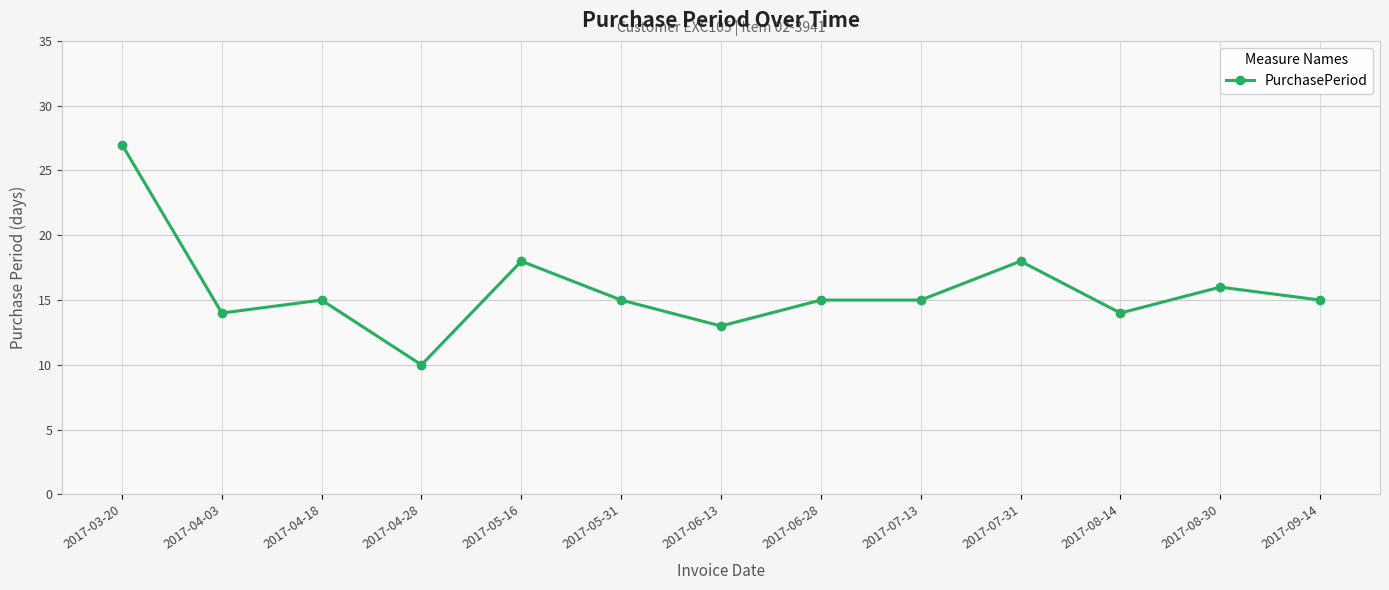

Which has a higher value, 2017-07-31 or 2017-04-28?

2017-07-31